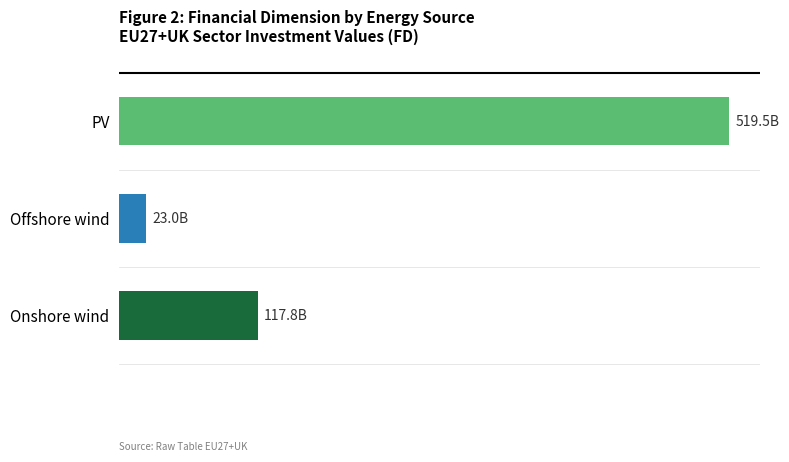

Are the bars horizontal?

Yes